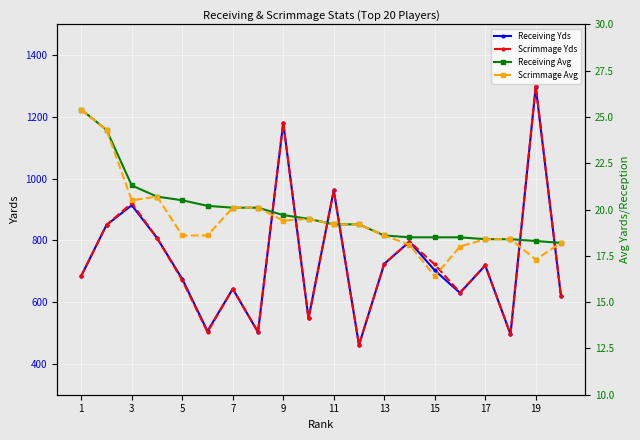

The value of Scrimmage Avg at 11 is 12.1. True or false?

False